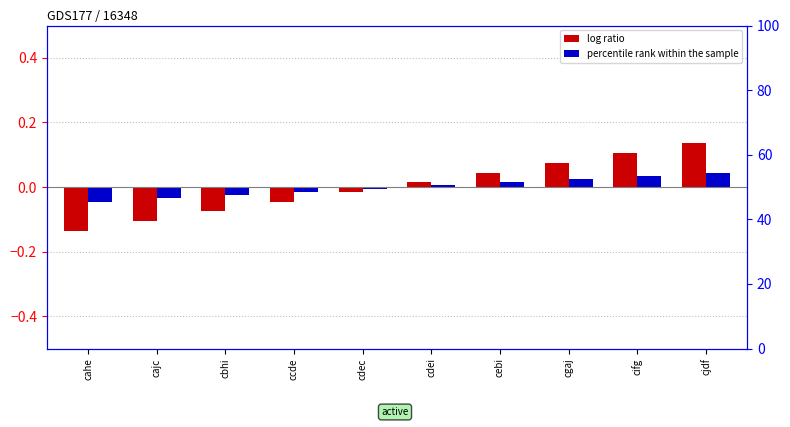

The log ratio series shows -0.1 at cajc. True or false?

True